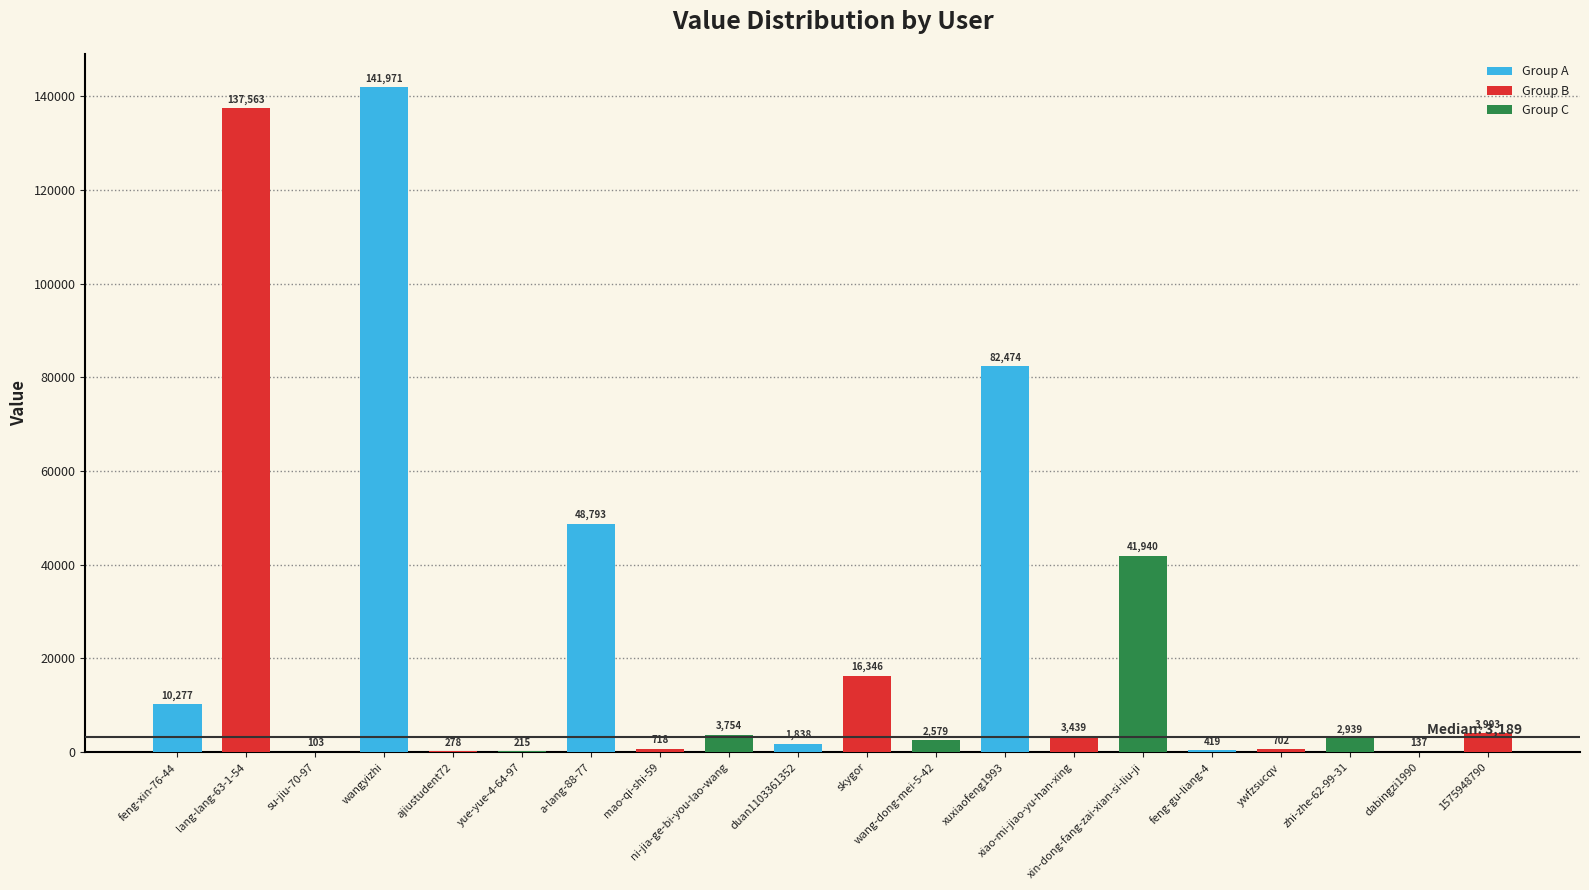

Reading left to right, transcribe all the data shown in this chart.

feng-xin-76-44=10277	lang-lang-63-1-54=137563	su-jiu-70-97=103	wangyizhi=141971	ajiustudent72=278	yue-yue-4-64-97=215	a-lang-88-77=48793	mao-qi-shi-59=718	ni-jia-ge-bi-you-lao-wang=3754	duan1103361352=1838	skygor=16346	wang-dong-mei-5-42=2579	xuxiaofeng1993=82474	xiao-mi-jiao-yu-han-xing=3439	xin-dong-fang-zai-xian-si-liu-ji=41940	feng-gu-liang-4=419	ywfzsucqv=702	zhi-zhe-62-99-31=2939	dabingzi1990=137	1575948790=3993